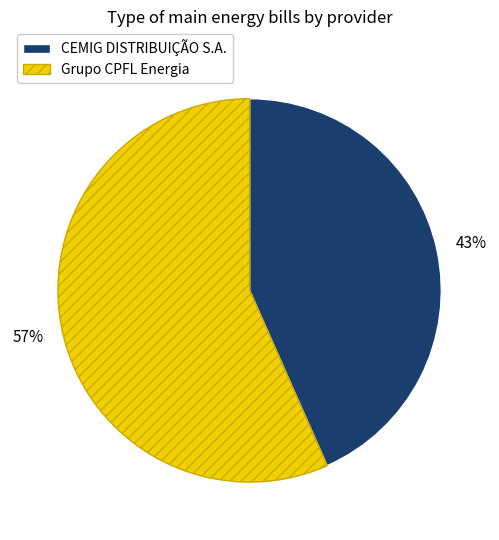

How many segments does this pie chart have?

2